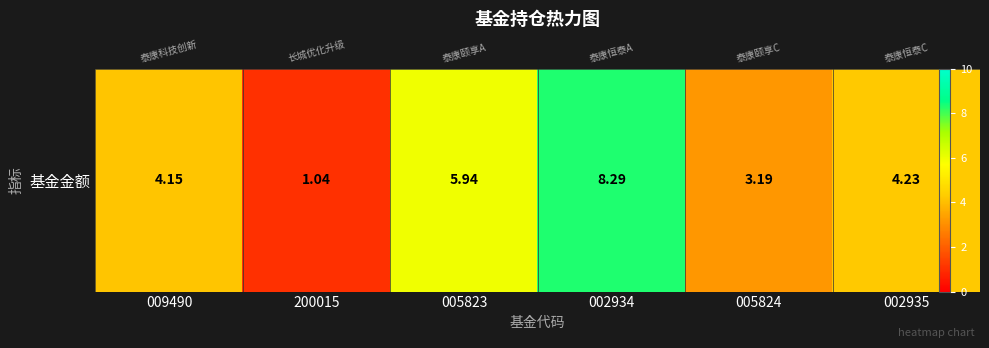

The chart shows a value of 4.2 at 002935. True or false?

True